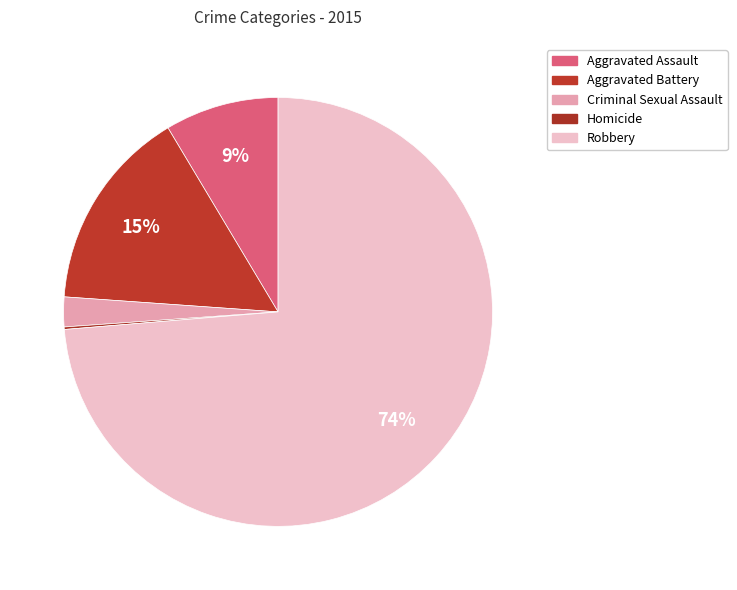

Is it true that Aggravated Battery is 30% of the pie?

False